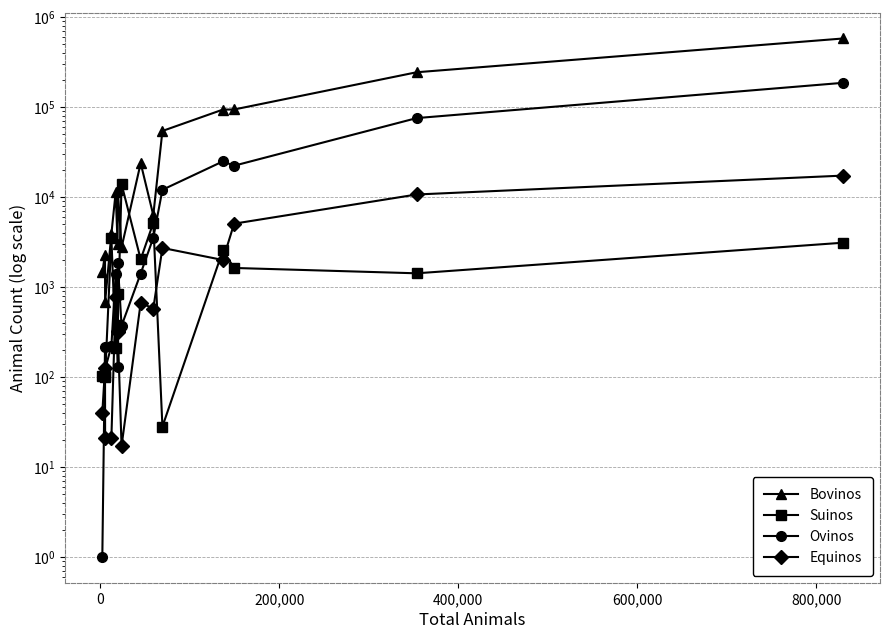

What is the sum of all Suinos values?

35001